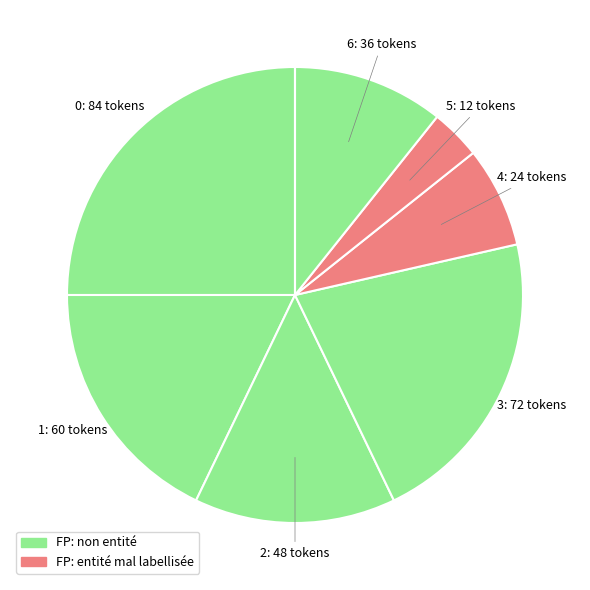

Count the number of slices in the pie.

8